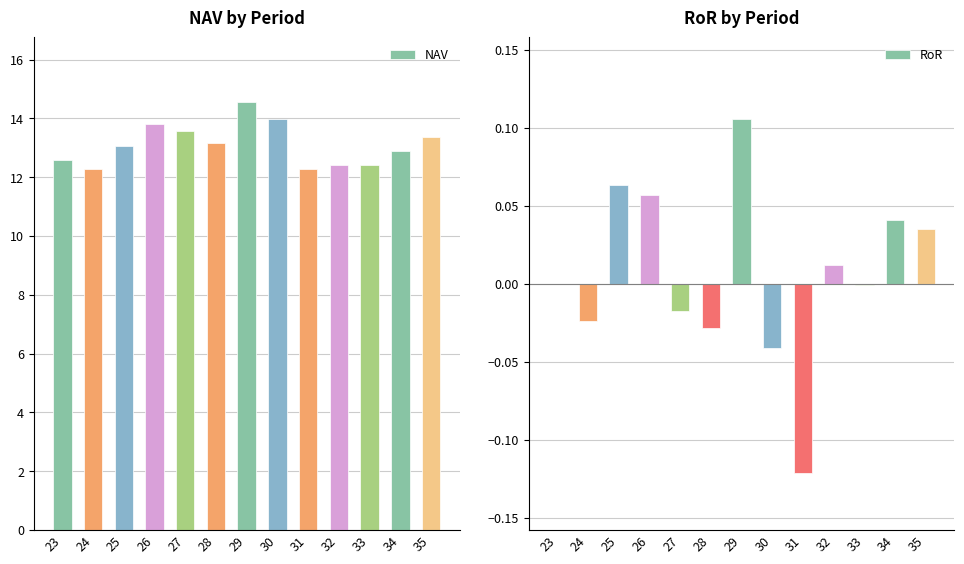

What is the difference between the RoR values at 29 and 24?

0.1